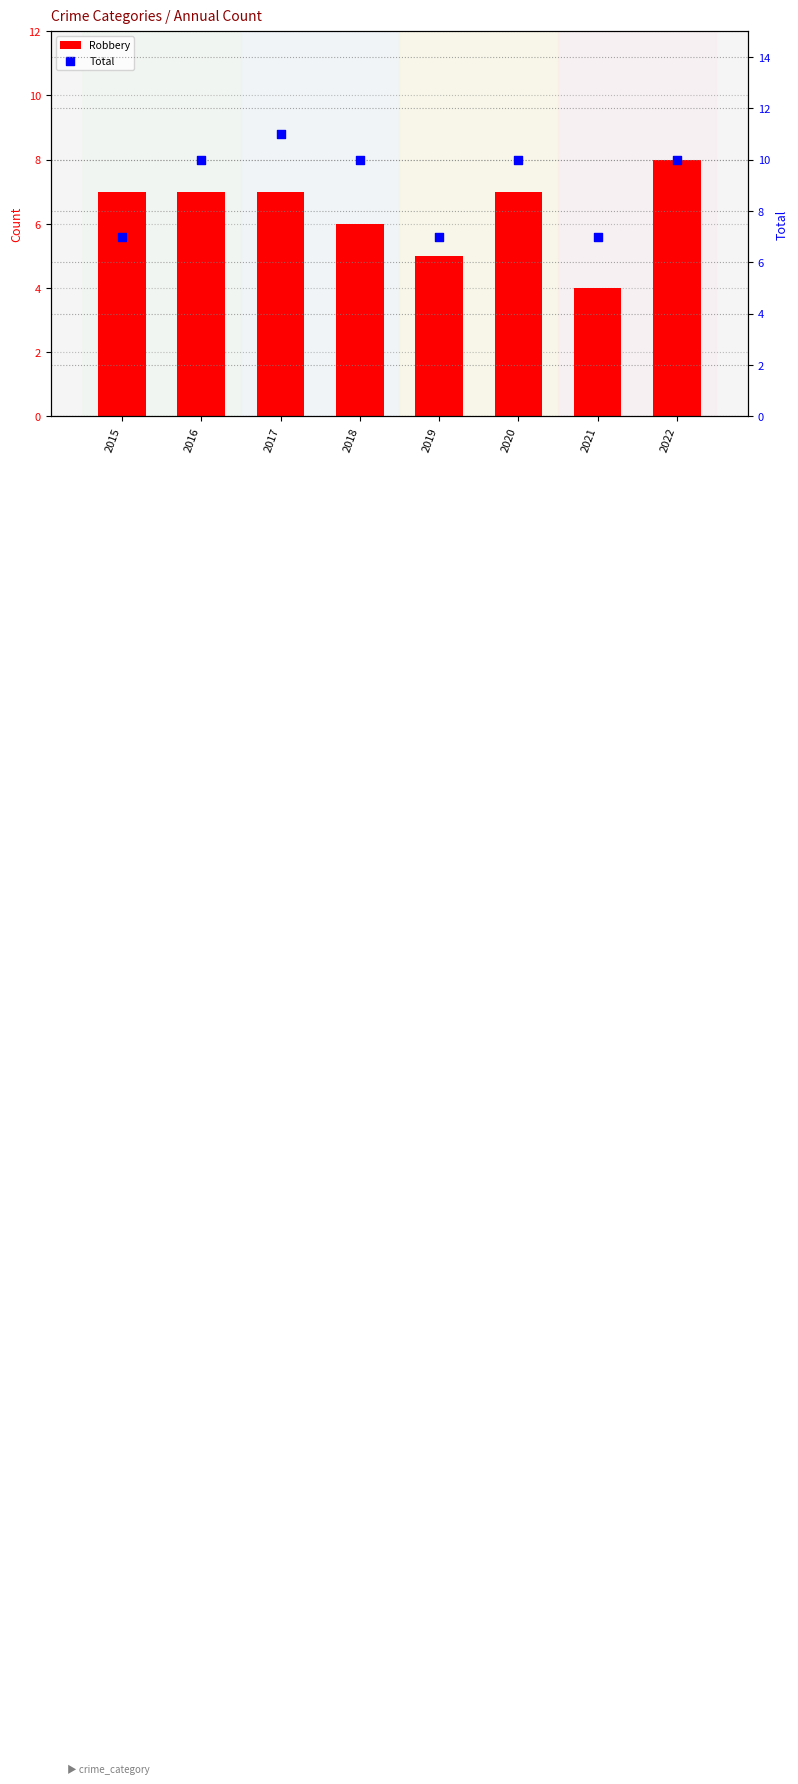

Which series has the largest total across all categories?

Total